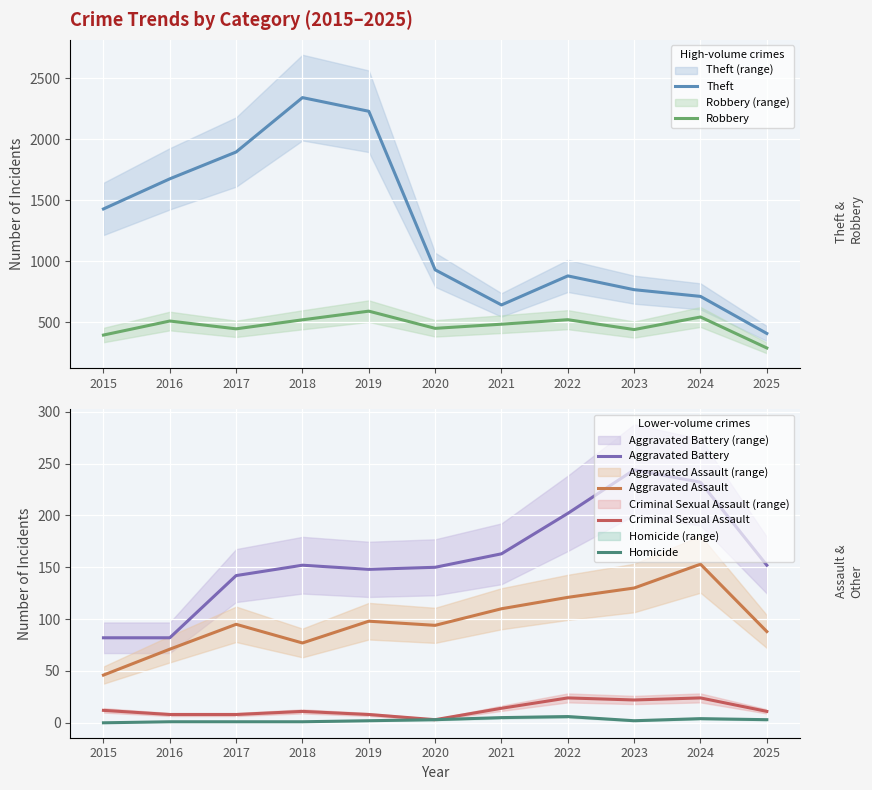

What is the sum of all Aggravated Battery values?

1749